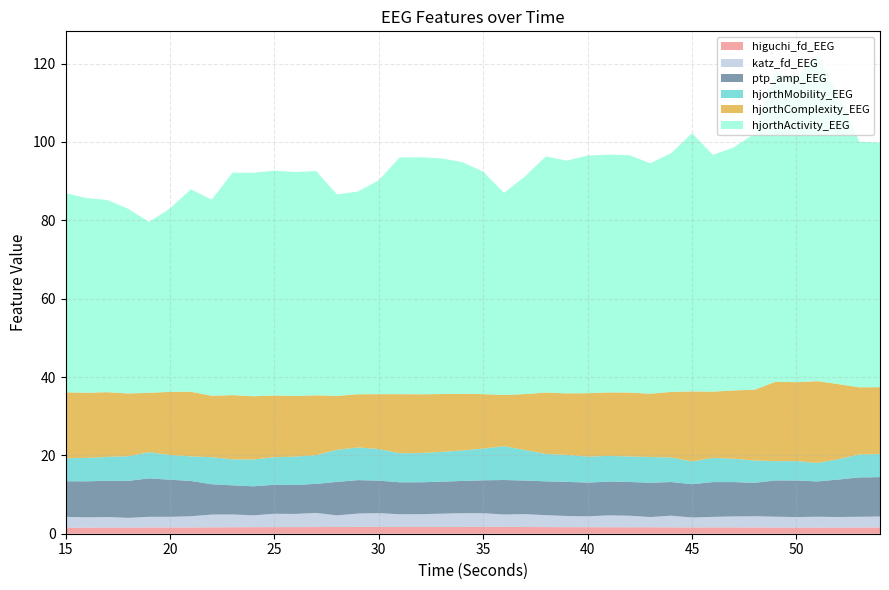

Reading left to right, list all the values displayed in this chart.

higuchi_fd_EEG: 1.5	1.6	1.6	1.6	1.6	1.6	1.6	1.6	1.6	1.7	1.7	1.7	1.7	1.7	1.7	1.7	1.7	1.7	1.7	1.7	1.7	1.7	1.7	1.7	1.7	1.7	1.7	1.6	1.6	1.6	1.6	1.6	1.6	1.6	1.6	1.6	1.6	1.6	1.6	1.6
katz_fd_EEG: 2.8	2.6	2.7	2.5	2.7	2.7	2.9	3.3	3.3	3.0	3.4	3.4	3.6	3.0	3.4	3.5	3.3	3.3	3.4	3.5	3.5	3.2	3.3	3.0	2.9	2.8	3.0	2.9	2.6	3.0	2.5	2.7	2.8	2.9	2.8	2.7	2.8	2.7	2.7	2.8
ptp_amp_EEG: 9.1	9.2	9.3	9.4	9.8	9.5	9.0	7.7	7.4	7.4	7.4	7.4	7.4	8.6	8.5	8.3	8.1	8.1	8.2	8.2	8.4	8.8	8.6	8.6	8.7	8.6	8.6	8.6	8.8	8.6	8.5	8.9	8.8	8.5	9.3	9.3	9.0	9.6	10.0	10.1
hjorthMobility_EEG: 5.9	6.0	6.1	6.3	6.7	6.3	6.3	6.9	6.6	6.8	7.0	7.2	7.3	8.2	8.3	8.1	7.4	7.5	7.6	7.8	8.1	8.6	7.8	7.0	6.9	6.6	6.6	6.5	6.6	6.3	5.8	6.2	6.0	5.7	4.9	5.0	4.7	5.2	5.9	5.9
hjorthComplexity_EEG: 16.8	16.6	16.5	16.0	15.2	16.1	16.5	15.7	16.4	16.2	15.8	15.5	15.3	13.8	13.6	14.0	15.1	15.0	14.8	14.5	13.9	13.1	14.3	15.7	15.7	16.2	16.2	16.3	16.1	16.7	17.9	16.9	17.4	18.1	20.3	20.1	20.9	19.2	17.1	17.1
hjorthActivity_EEG: 50.8	49.7	49.1	47.1	43.6	46.8	51.7	50.1	56.8	57.1	57.4	57.2	57.2	51.4	51.7	54.6	60.4	60.5	60.2	59.1	56.8	51.6	55.6	60.3	59.4	60.7	60.7	60.6	58.8	60.9	65.9	60.4	62.0	65.4	79.0	77.7	83.2	74.1	62.7	62.4